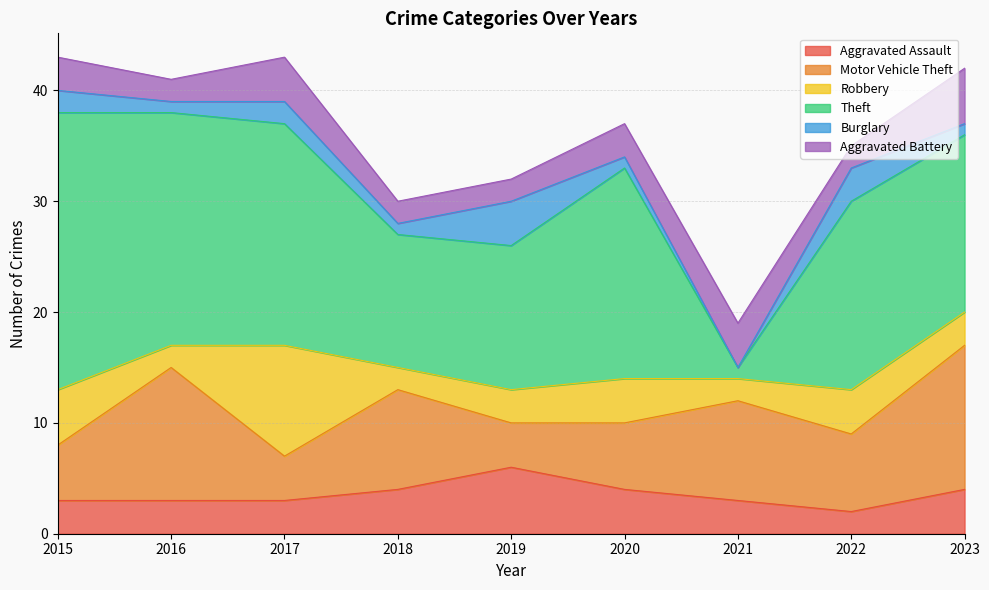

Which has a higher value, 2022 or 2015?

2015